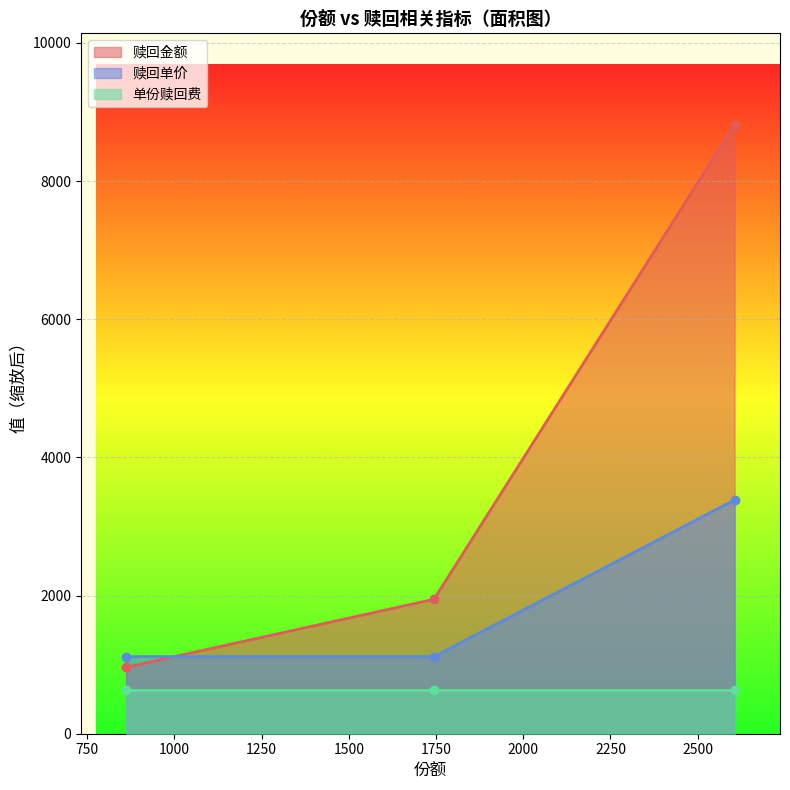

The value of 赎回金额 at 2605.62 is 3585.3. True or false?

False